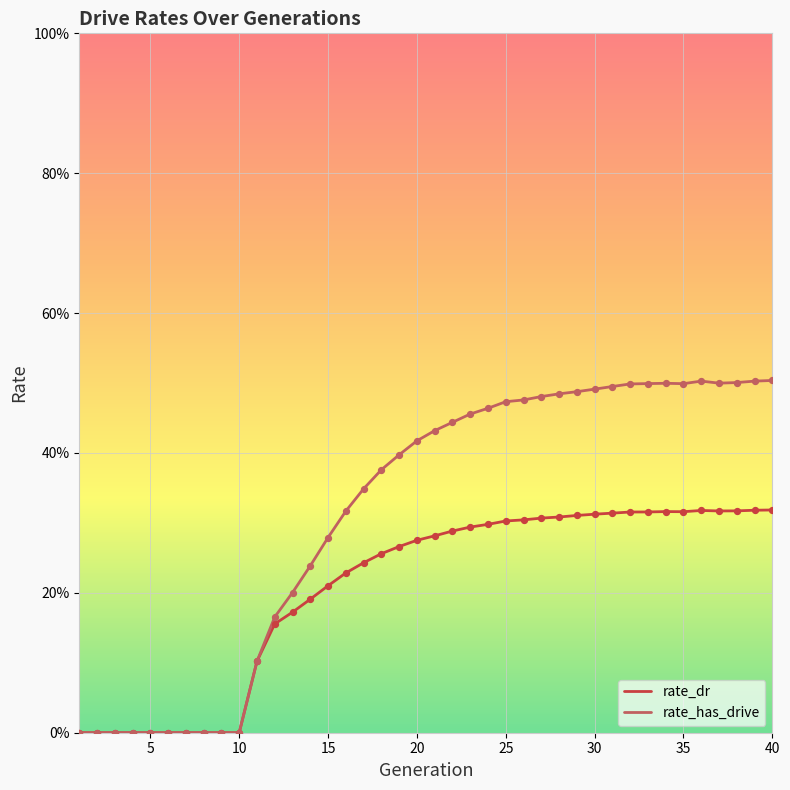

What are all the series names shown in the legend?

rate_dr, rate_has_drive